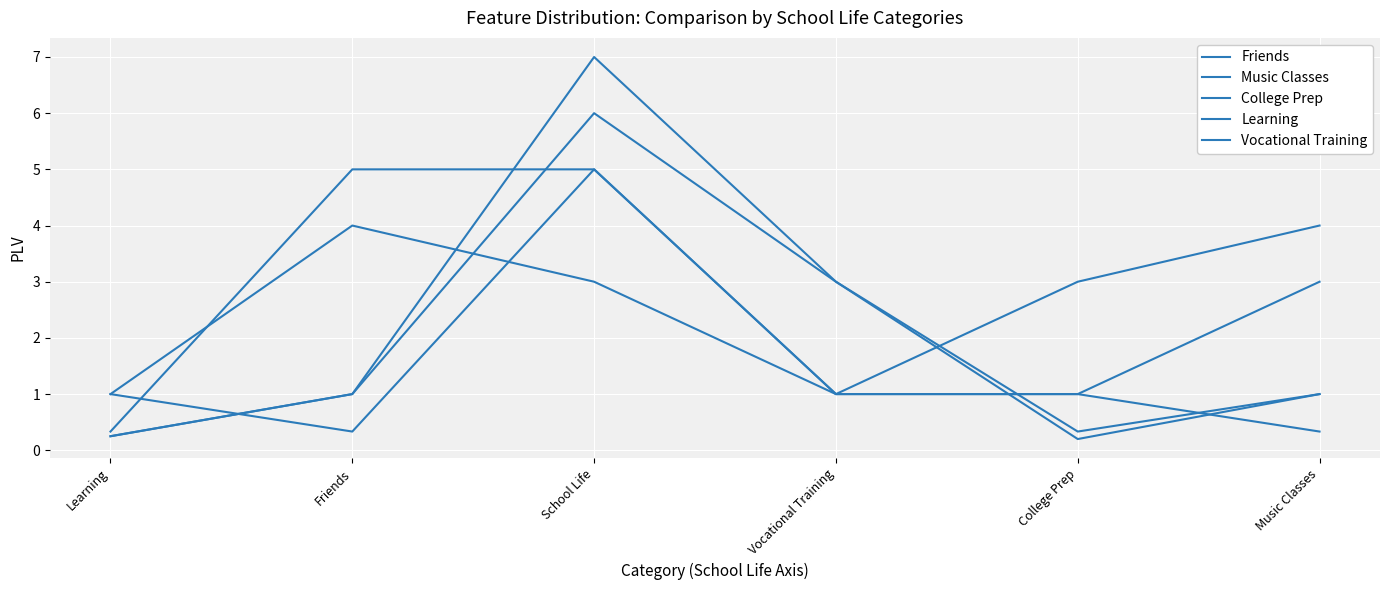

List the labels in order of Learning value, smallest first.

Learning, Vocational Training, School Life, College Prep, Friends, Music Classes